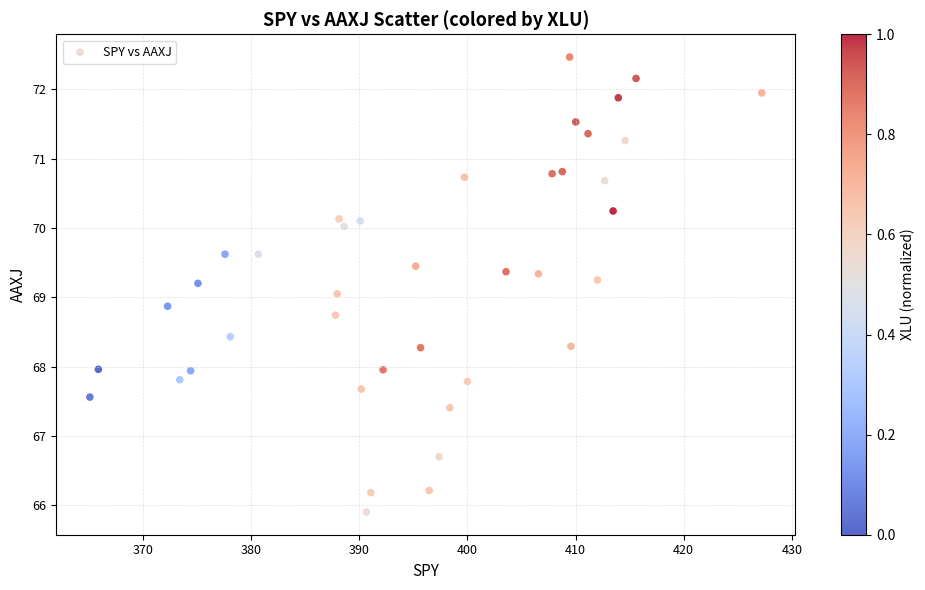

What is the range of X values (max minus min)?

62.1